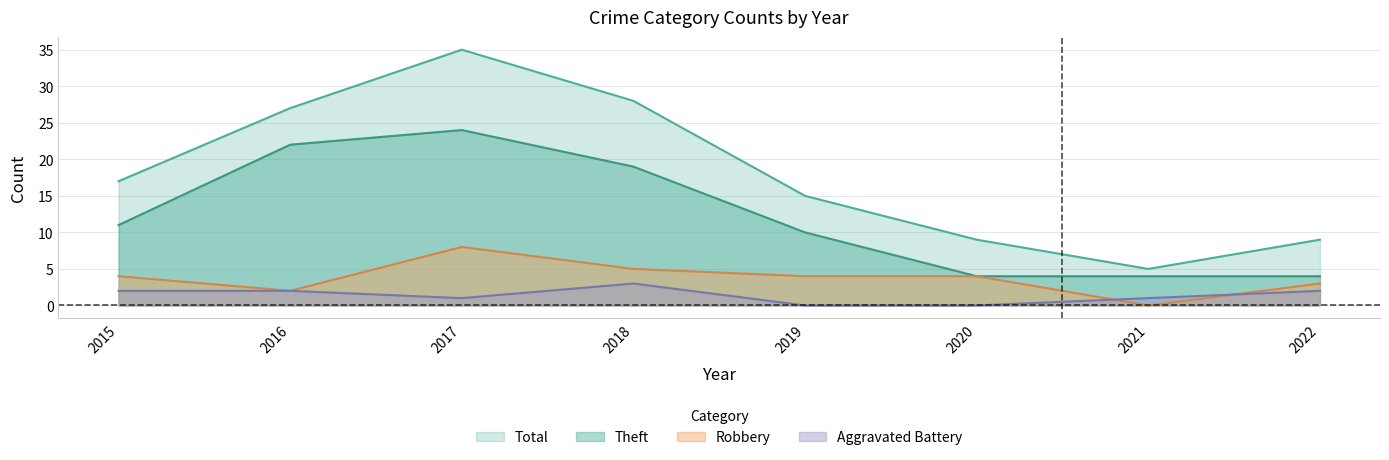

What is the sum of all Robbery values?

30